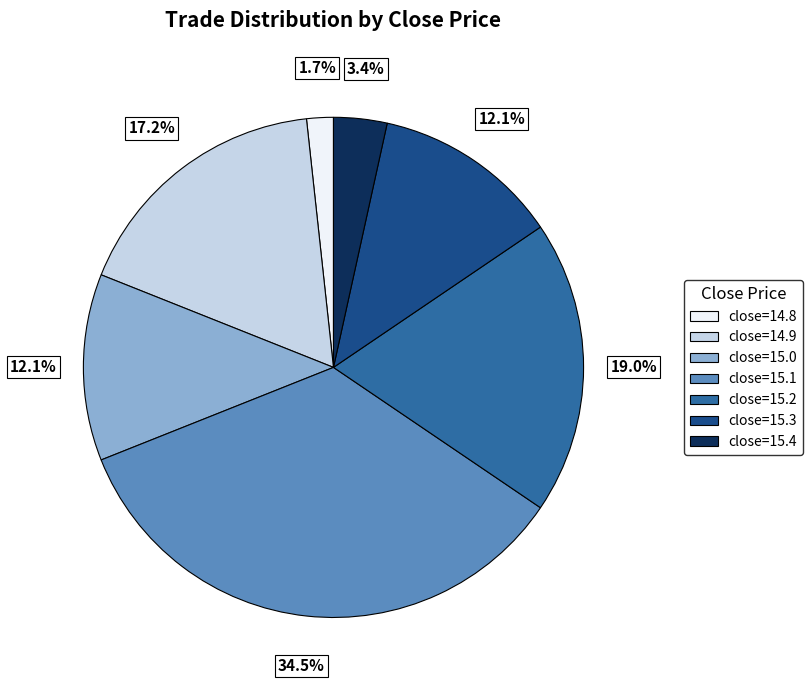

The close=15.3 slice represents 12% of the pie. True or false?

True